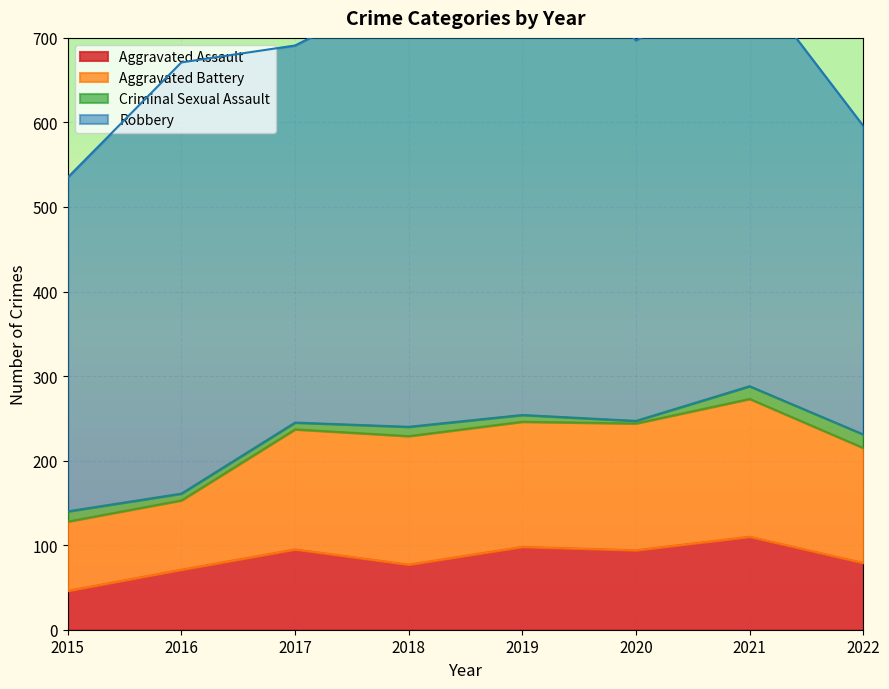

The Robbery series shows 747 at 2020. True or false?

False